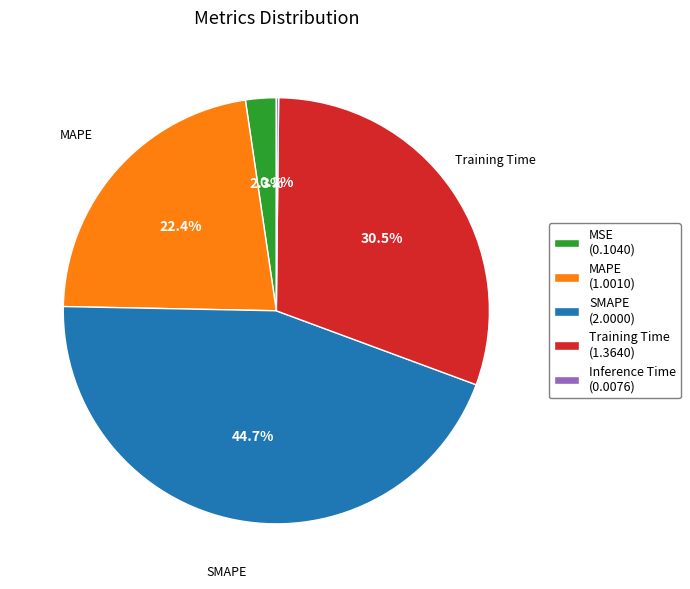

Is there any slice that represents more than half of the pie?

No